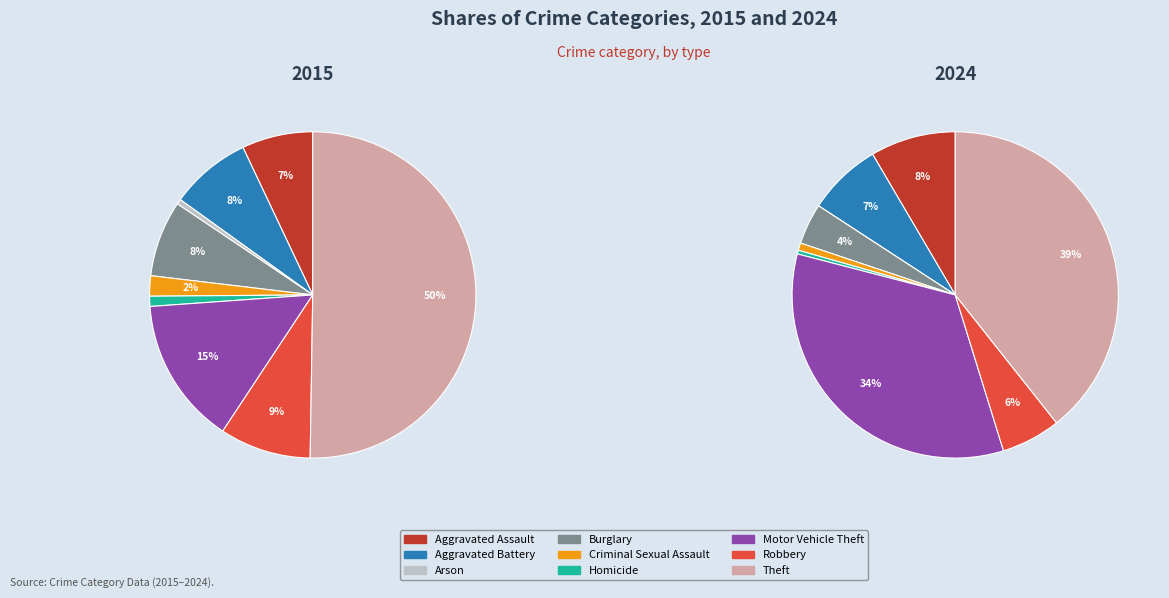

Count the number of slices in the pie.

9